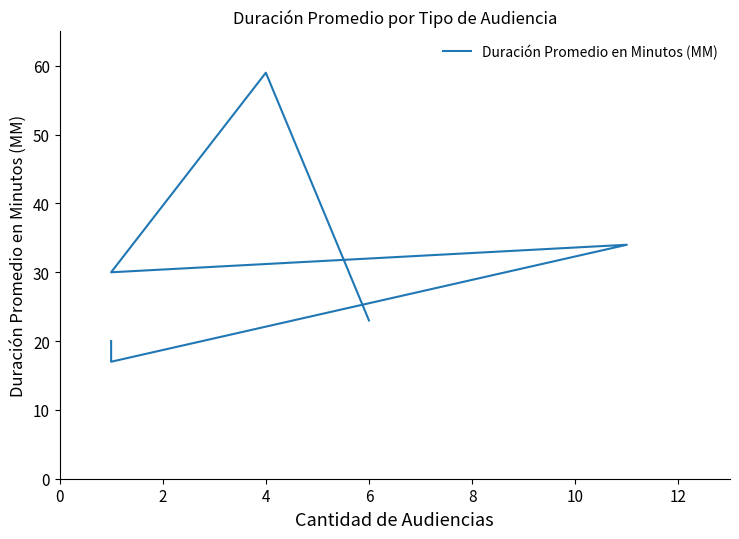

What is the difference between the maximum and minimum values?

42